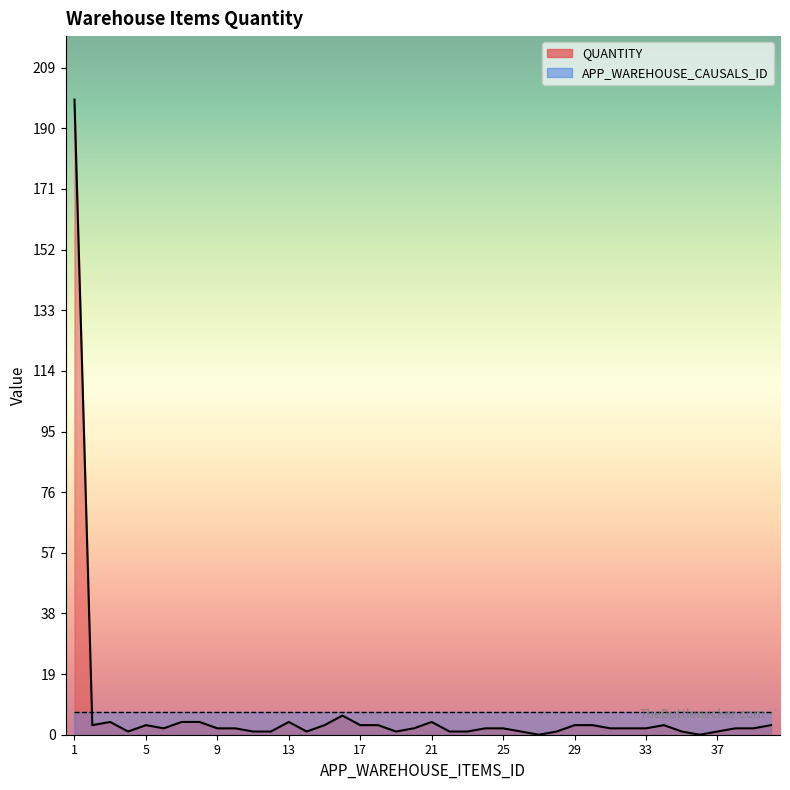

True or false: APP_WAREHOUSE_CAUSALS_ID line and QUANTITY line intersect in this chart.

True